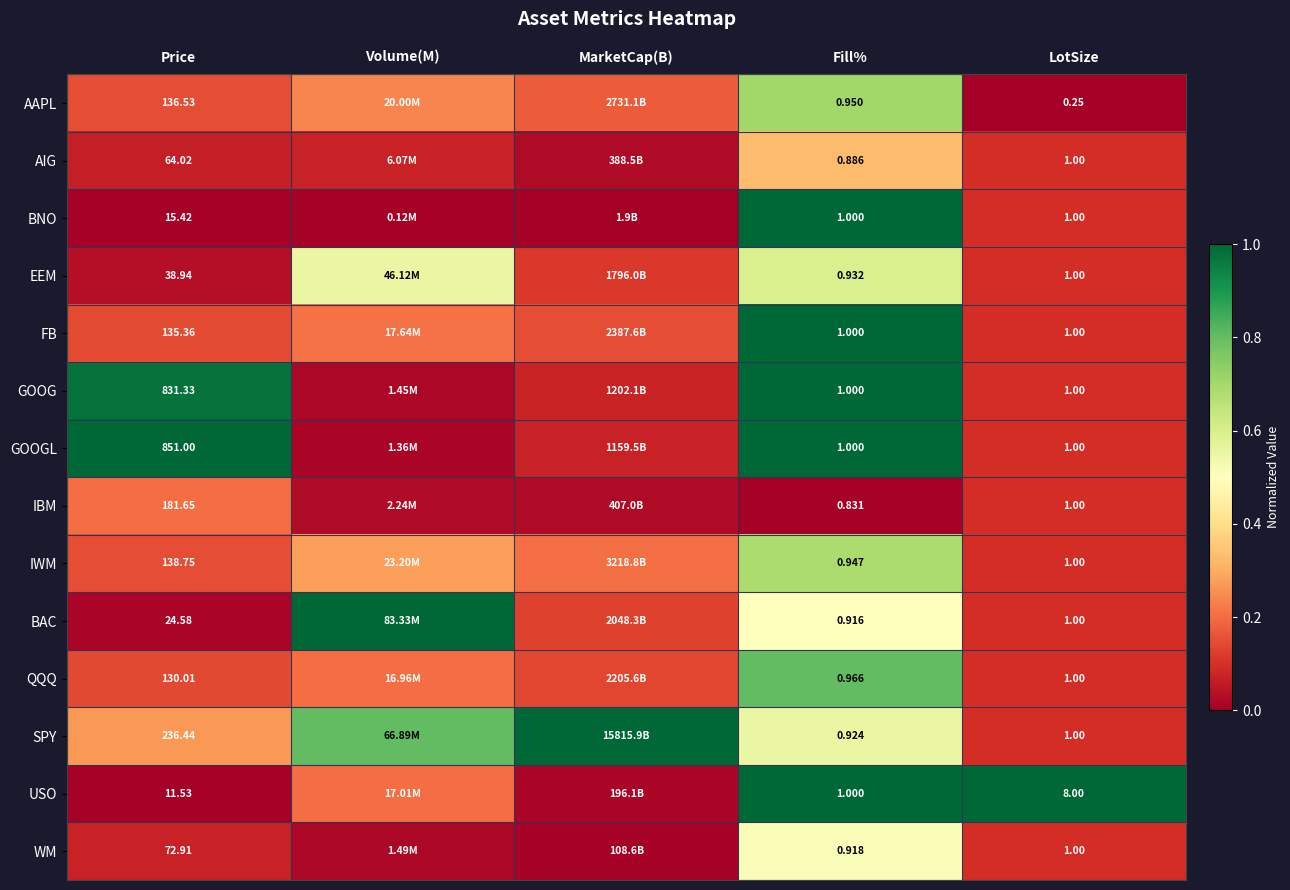

At Price, list the series in order from largest to smallest.

GOOGL, GOOG, SPY, IBM, IWM, AAPL, FB, QQQ, WM, AIG, EEM, BAC, BNO, USO